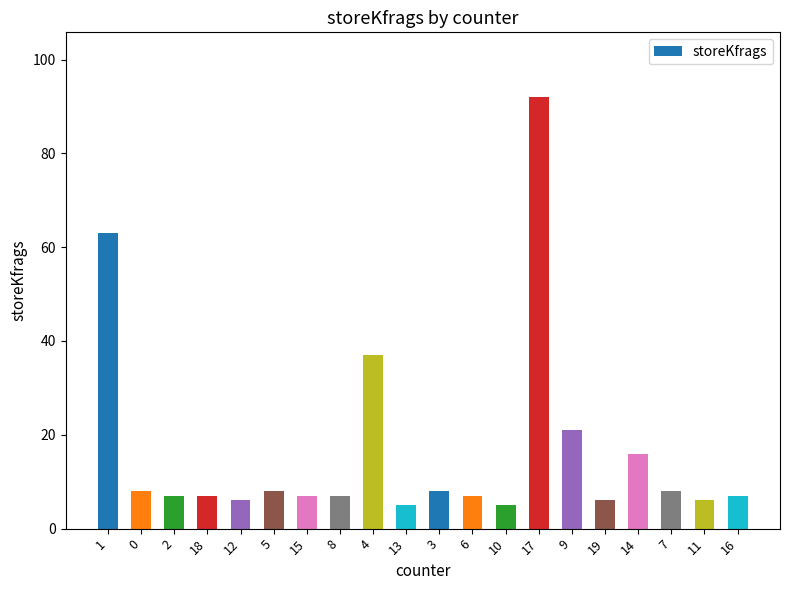

What position from the right is 5?

15